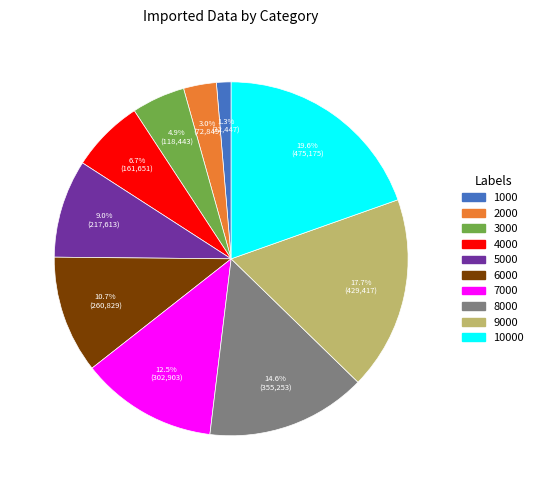

Does any single category account for the majority?

No